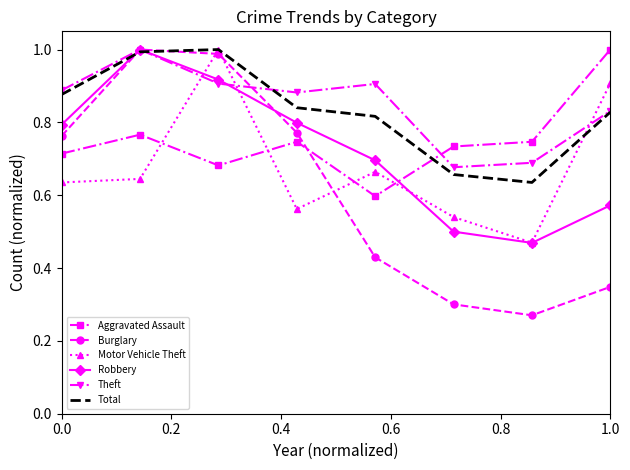

True or false: Aggravated Assault and Theft intersect in this chart.

True